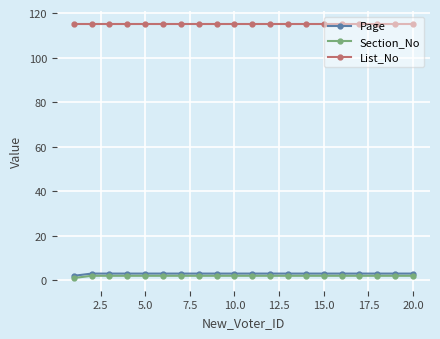

What is the lowest value of the List_No series?

115